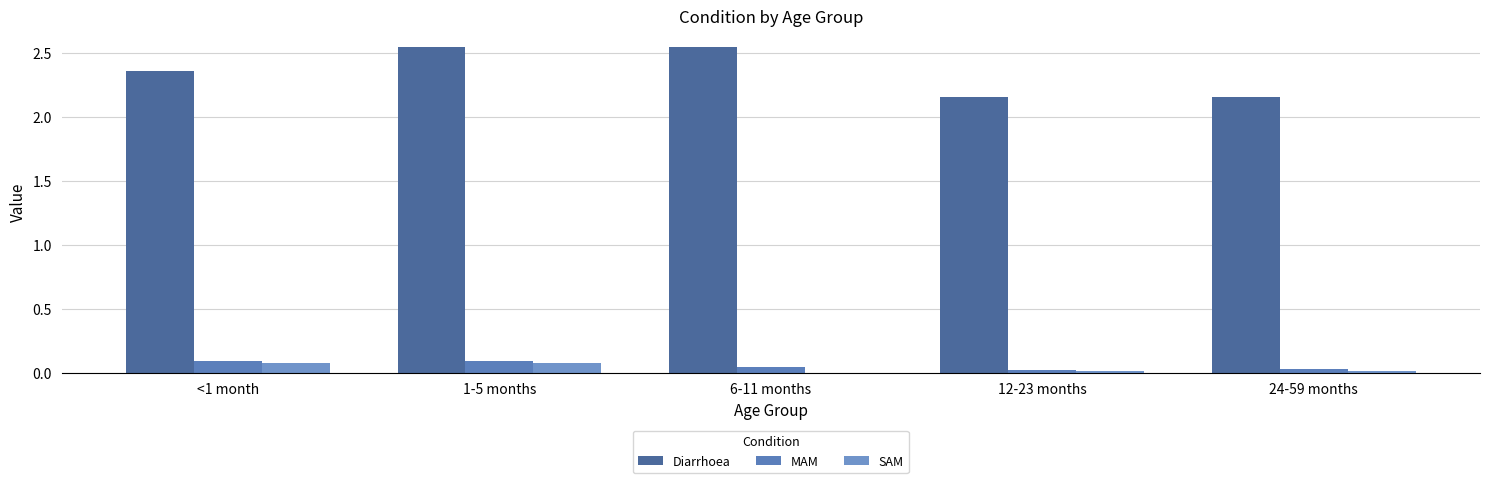

What is the average value of the Diarrhoea series?

2.4